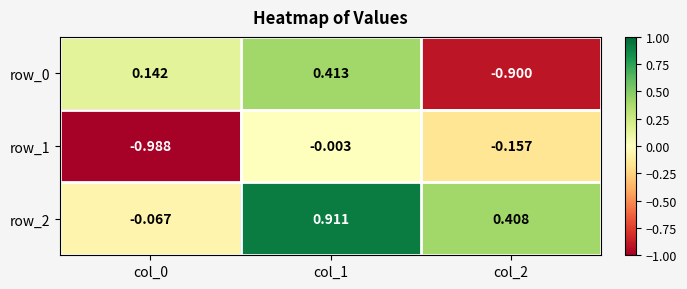

Where is row_1 nearest to the value 0?

col_1